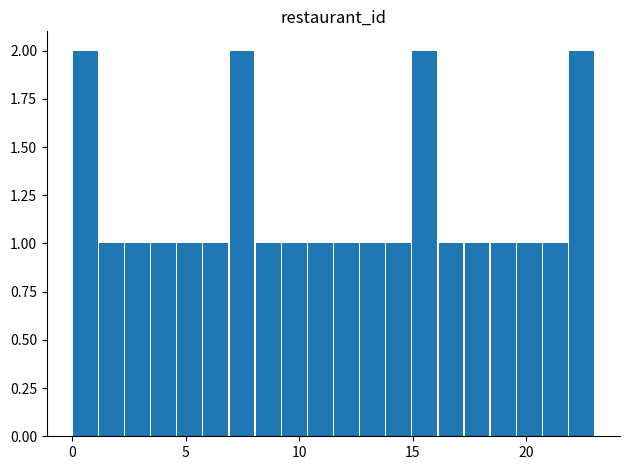

What is the sum of all values?

24